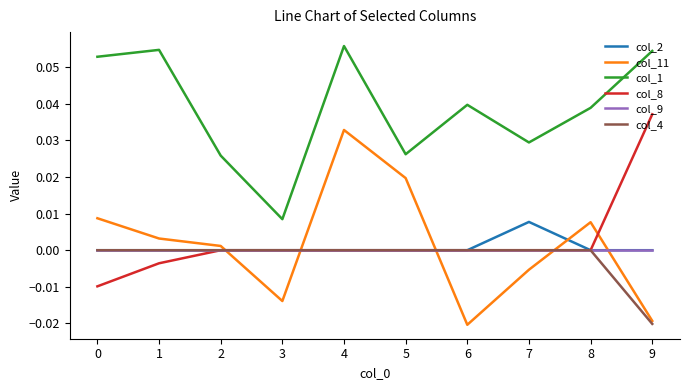

True or false: col_9 and col_1 intersect in this chart.

False